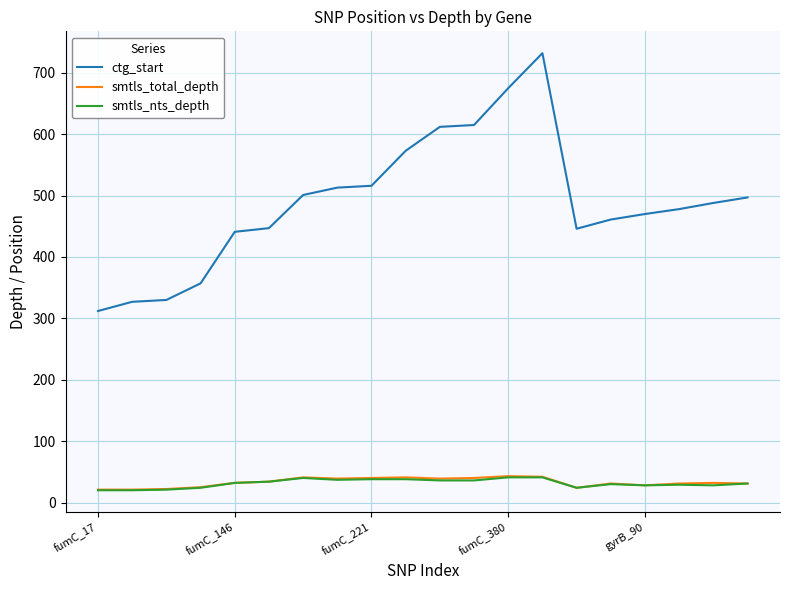

What is the maximum value for smtls_nts_depth?

41